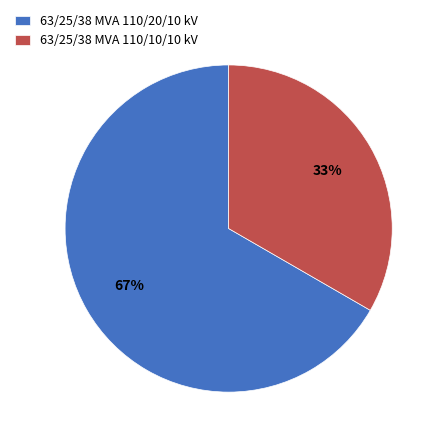

True or false: 63/25/38 MVA 110/10/10 kV accounts for 26% of the total.

False